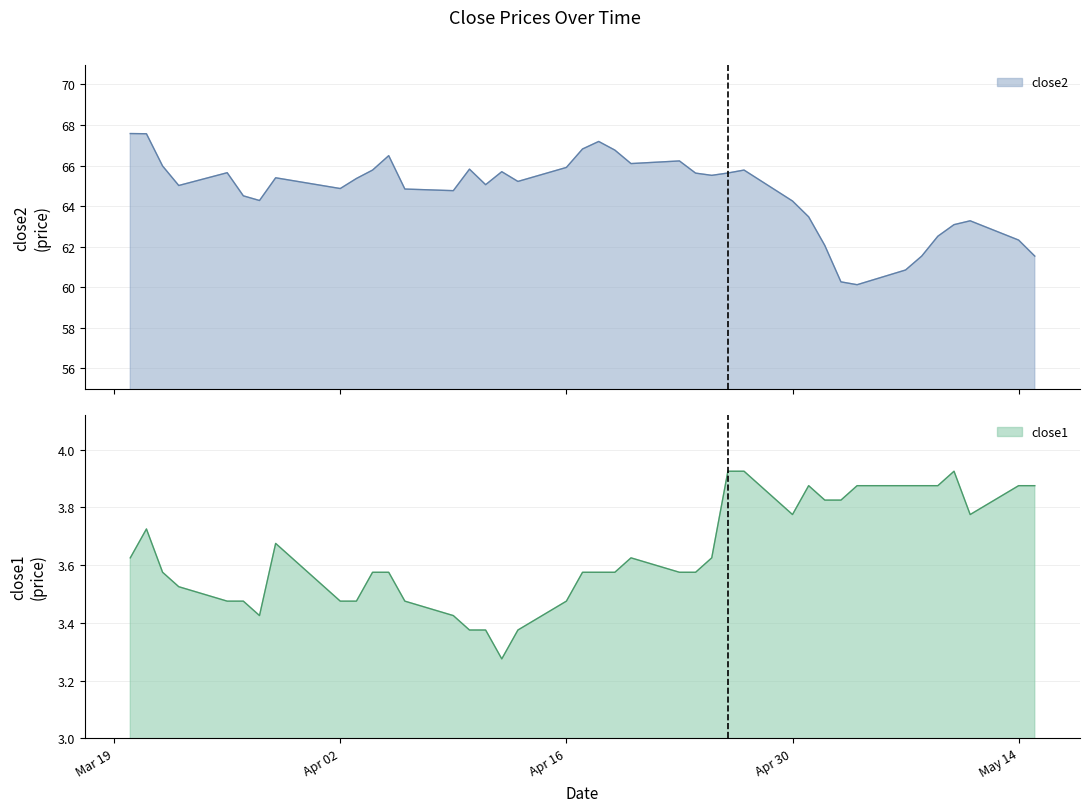

Is it true that close1 equals 2.3 at Apr 02?

False